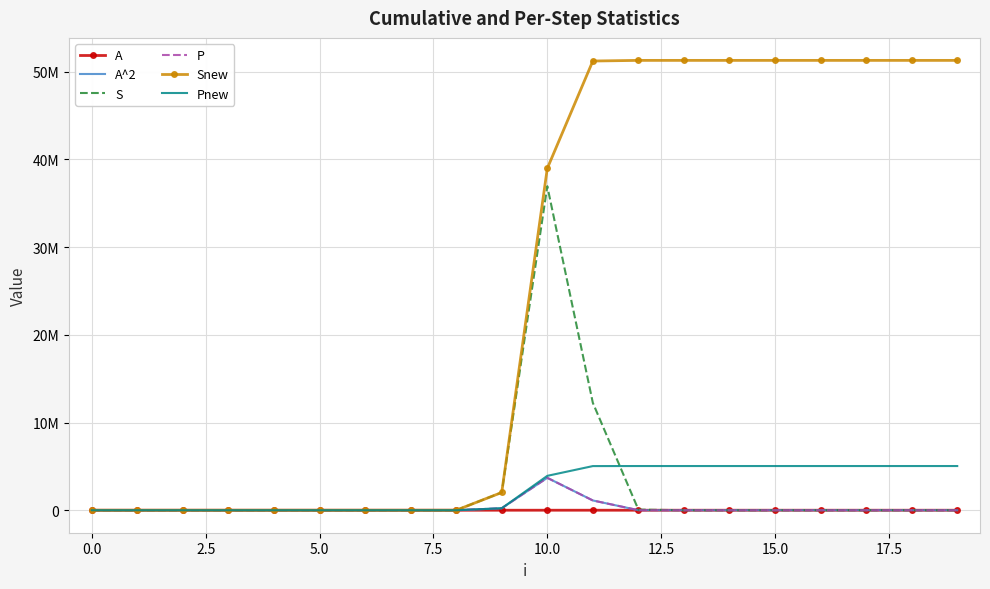

How many values in the Snew series are below 38964972?

10